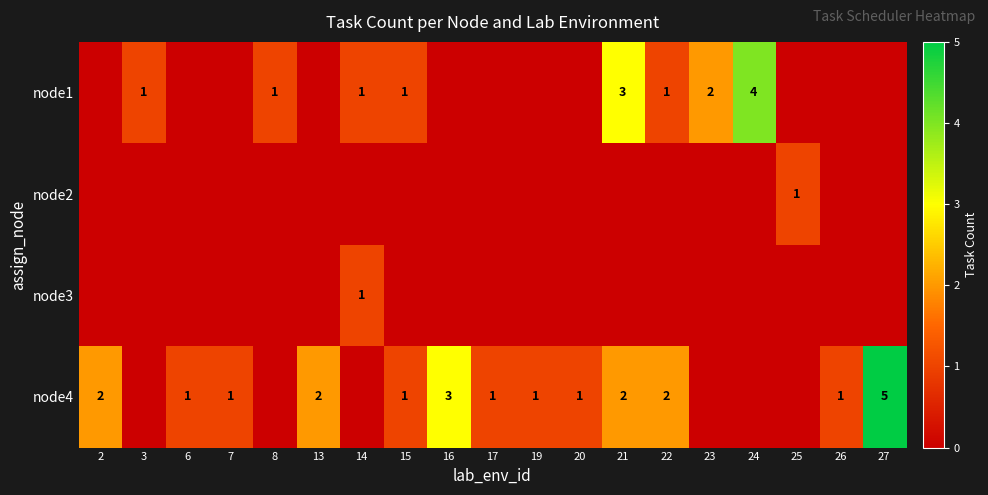

The node1 series shows 3 at 23. True or false?

False